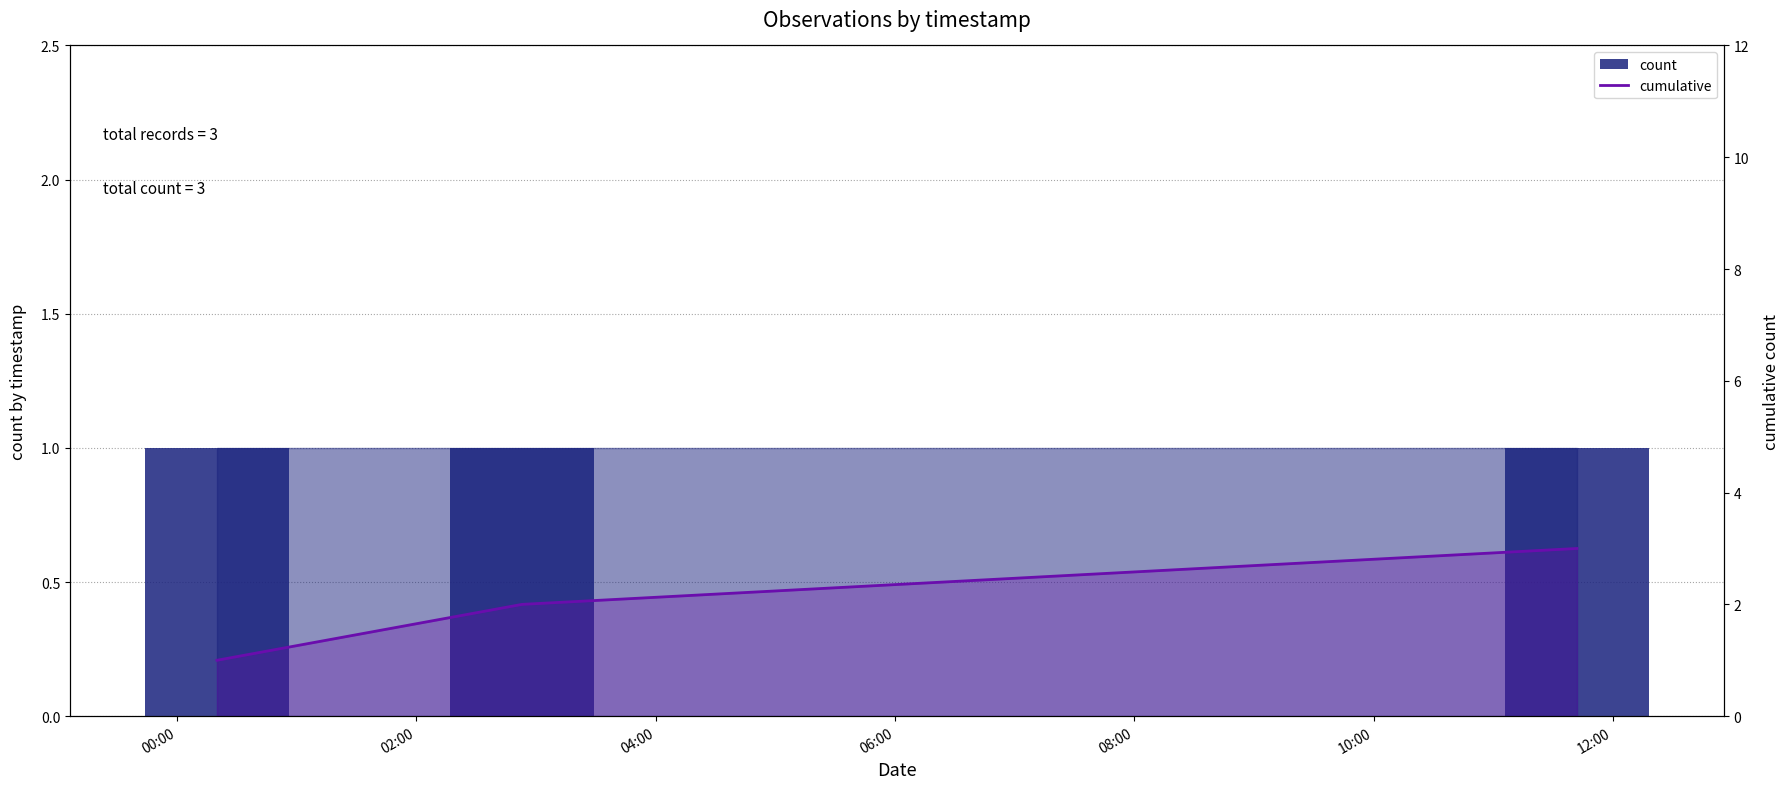

What are all the series names shown in the legend?

count, cumulative